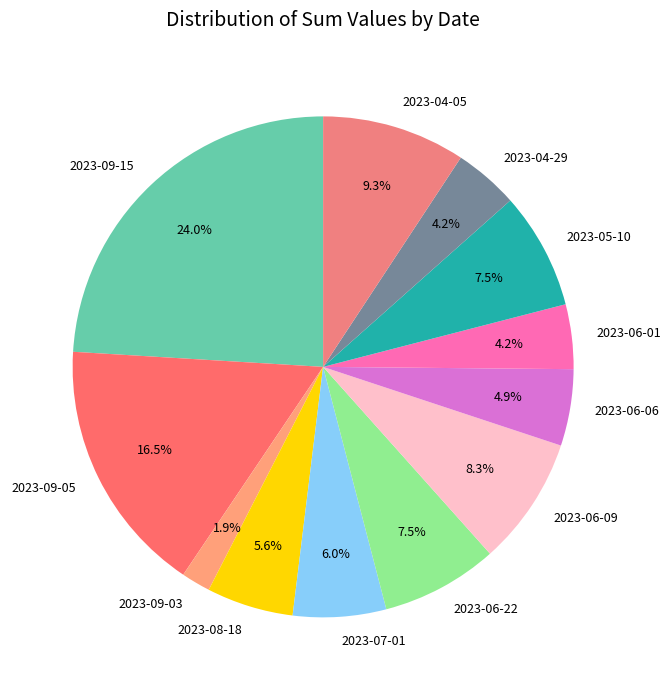

To the nearest percent, what is the average slice percentage?

8%